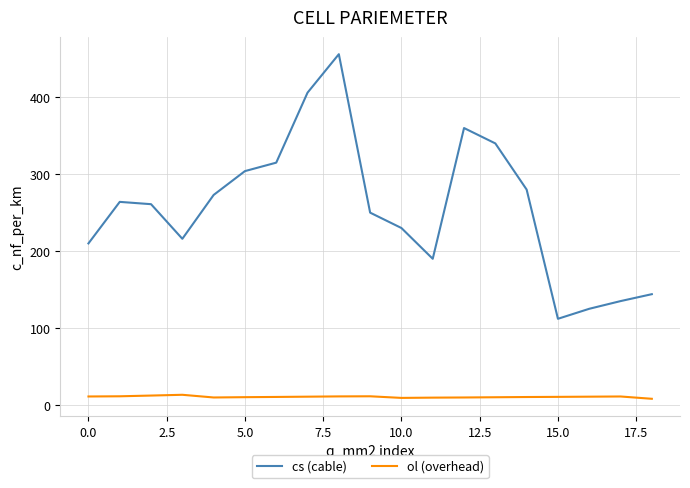

True or false: ol (overhead) and cs (cable) cross at least once.

False